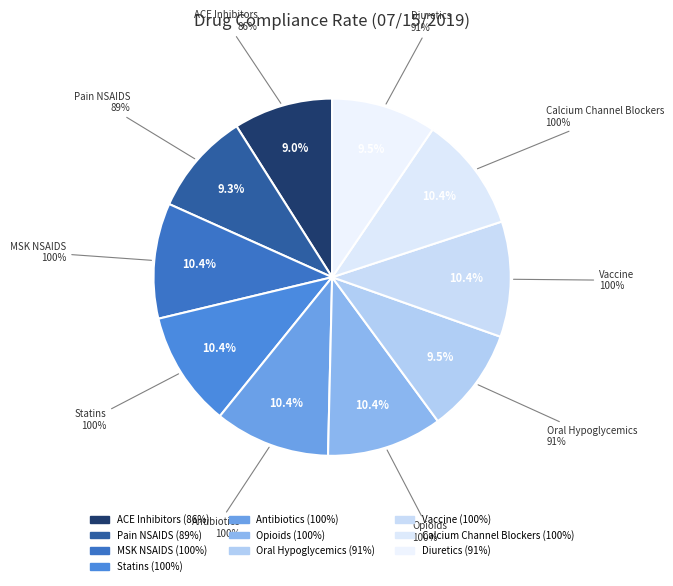

To the nearest percent, what is the average slice percentage?

10%